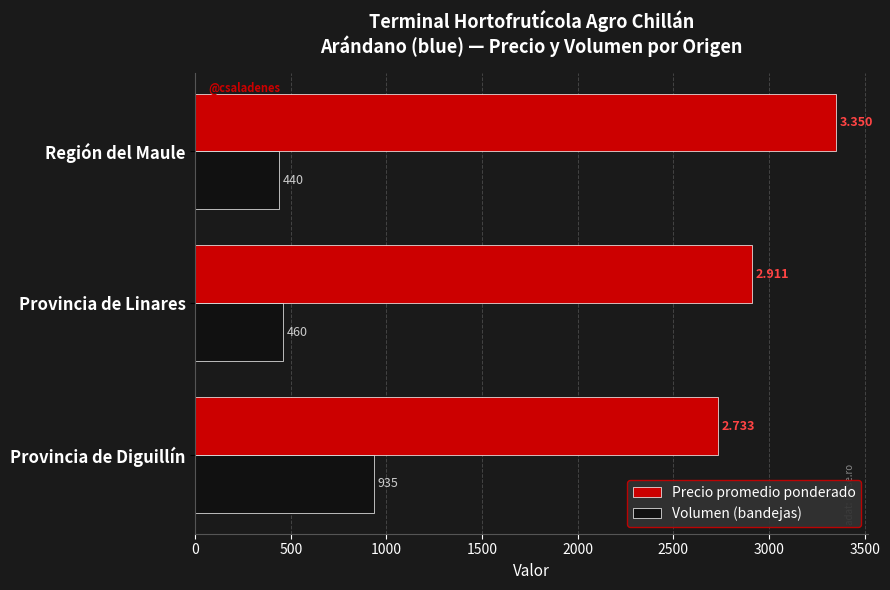

Which category has the highest value in the Volumen (bandejas) series?

Provincia de Diguillín